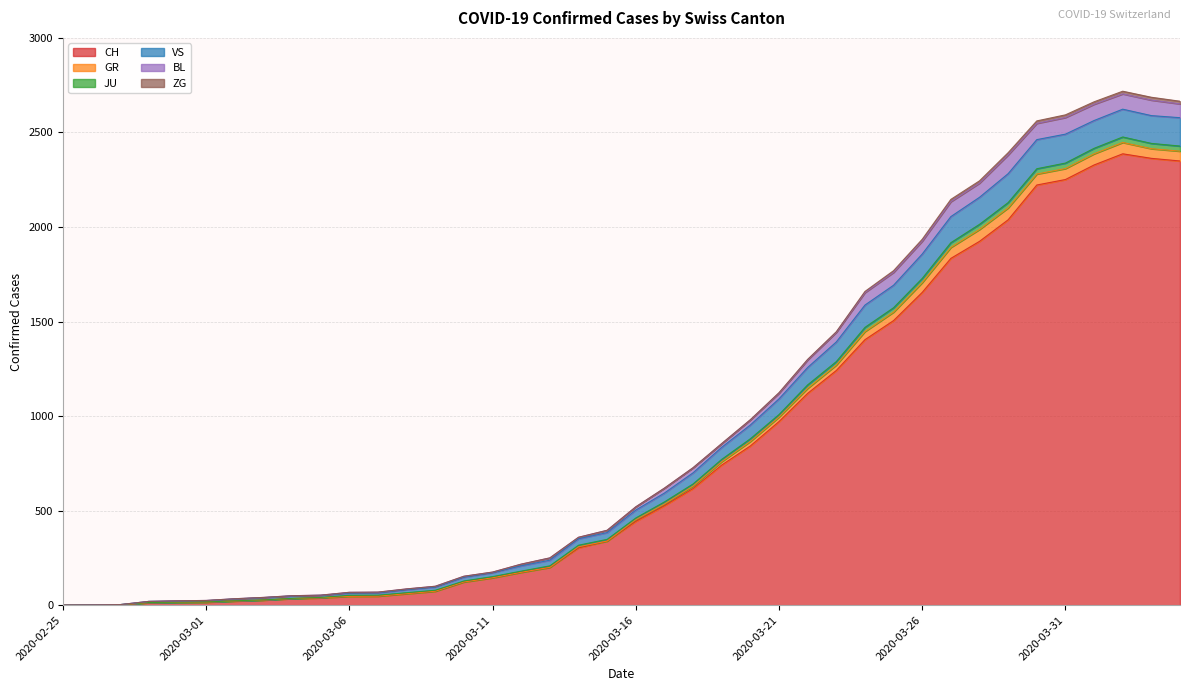

What is the highest value of the CH series?

2387